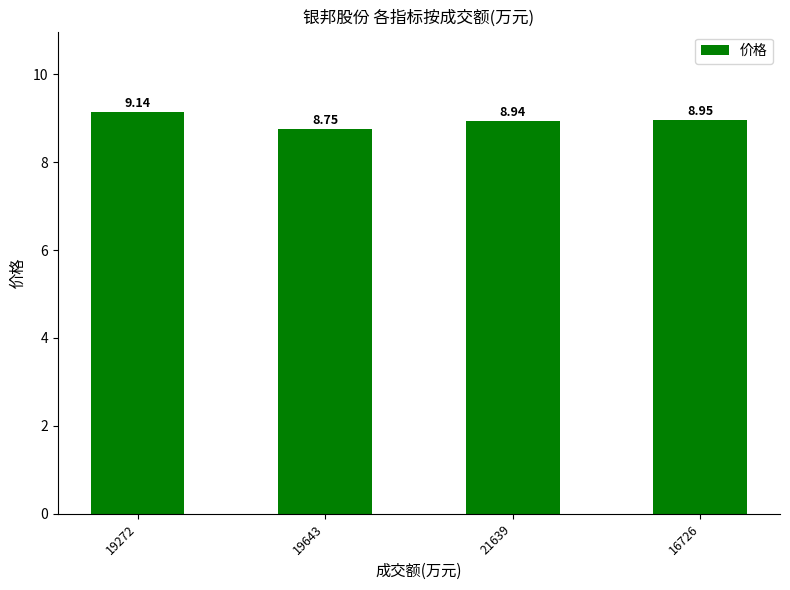

What is the ratio of the value at 19643 to the value at 19272?

1.0